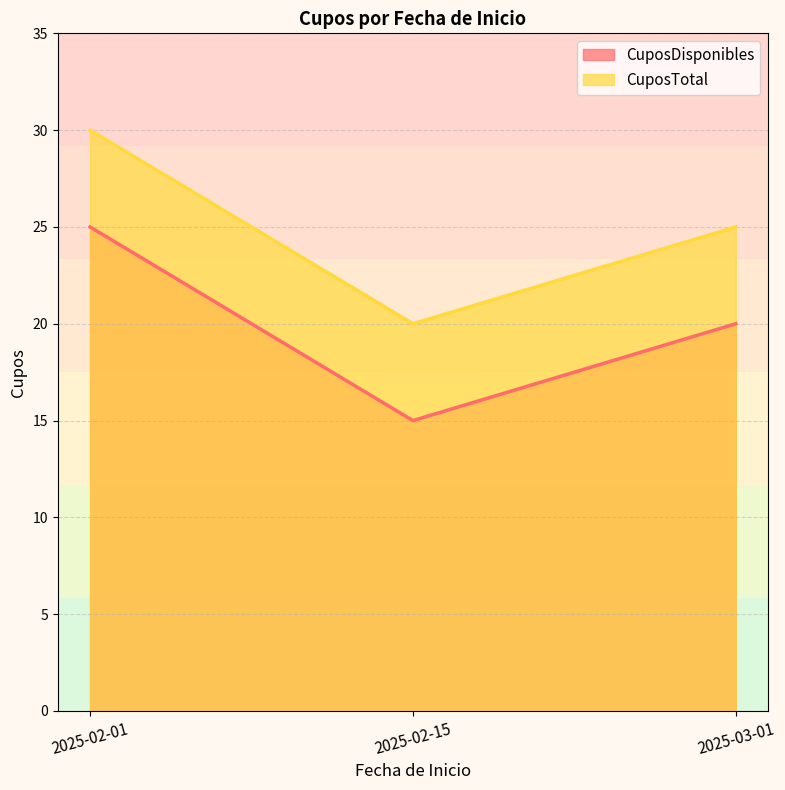

Reading right to left, extract all data points from this chart.

CuposDisponibles: 2025-03-01=20	2025-02-15=15	2025-02-01=25
CuposTotal: 2025-03-01=25	2025-02-15=20	2025-02-01=30